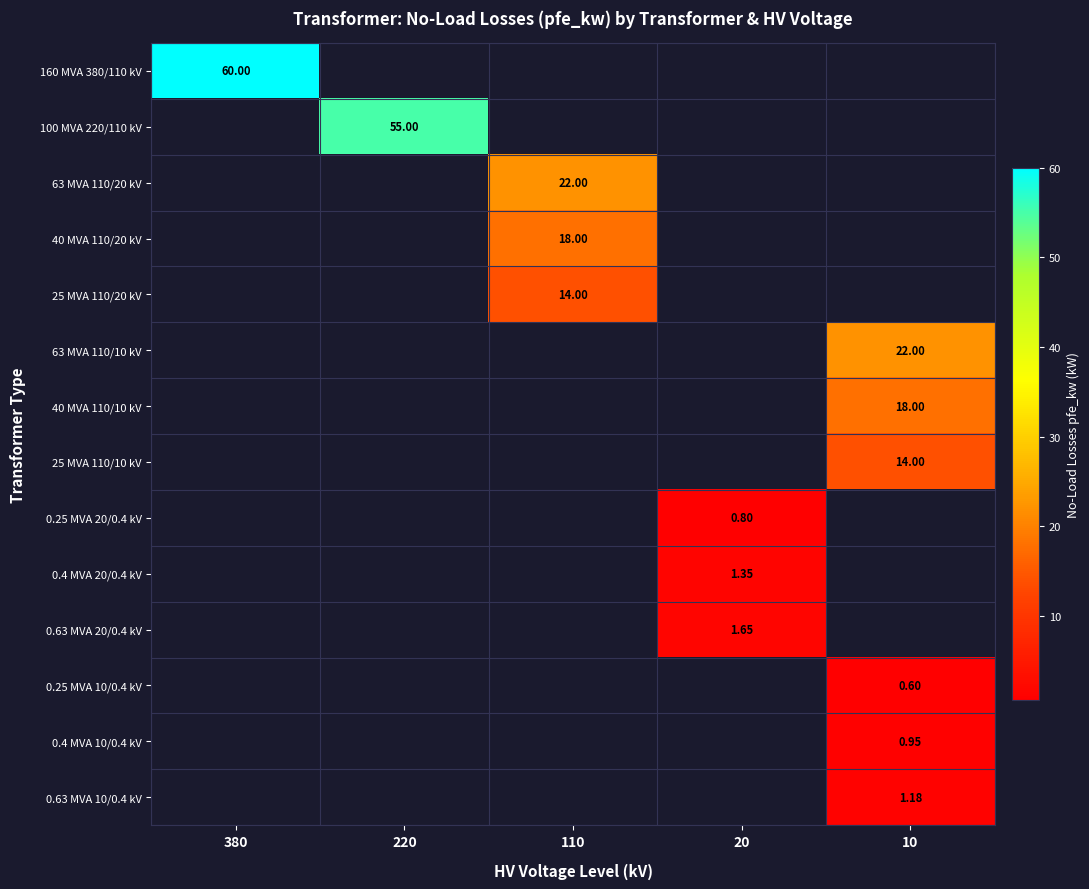

Rank the series by their maximum value, from highest to lowest.

160 MVA 380/110 kV, 100 MVA 220/110 kV, 63 MVA 110/20 kV, 63 MVA 110/10 kV, 40 MVA 110/20 kV, 40 MVA 110/10 kV, 25 MVA 110/20 kV, 25 MVA 110/10 kV, 0.63 MVA 20/0.4 kV, 0.4 MVA 20/0.4 kV, 0.63 MVA 10/0.4 kV, 0.4 MVA 10/0.4 kV, 0.25 MVA 20/0.4 kV, 0.25 MVA 10/0.4 kV